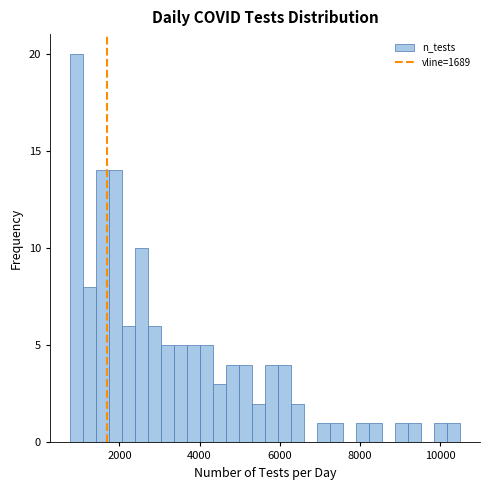

Read against the x-axis, roughly where is the centre of the tallest bar?

1000